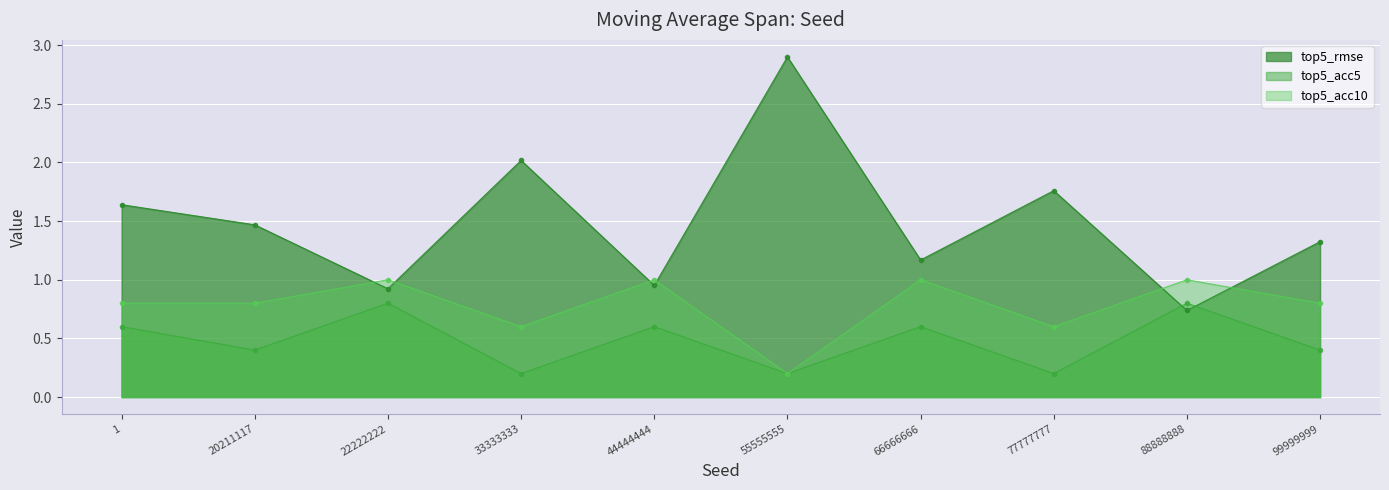

Read the top5_rmse value at 66666666.

1.2